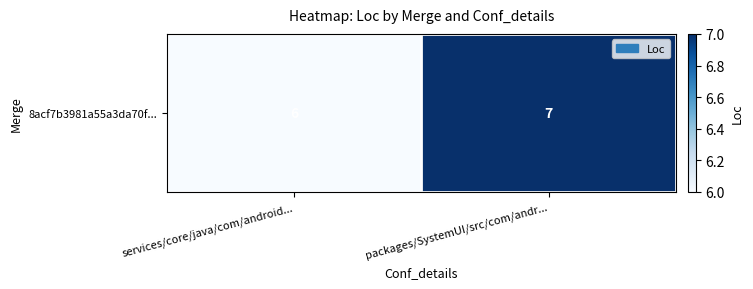

Between packages/SystemUI/src/com/andr... and services/core/java/com/android..., which is larger?

packages/SystemUI/src/com/andr...